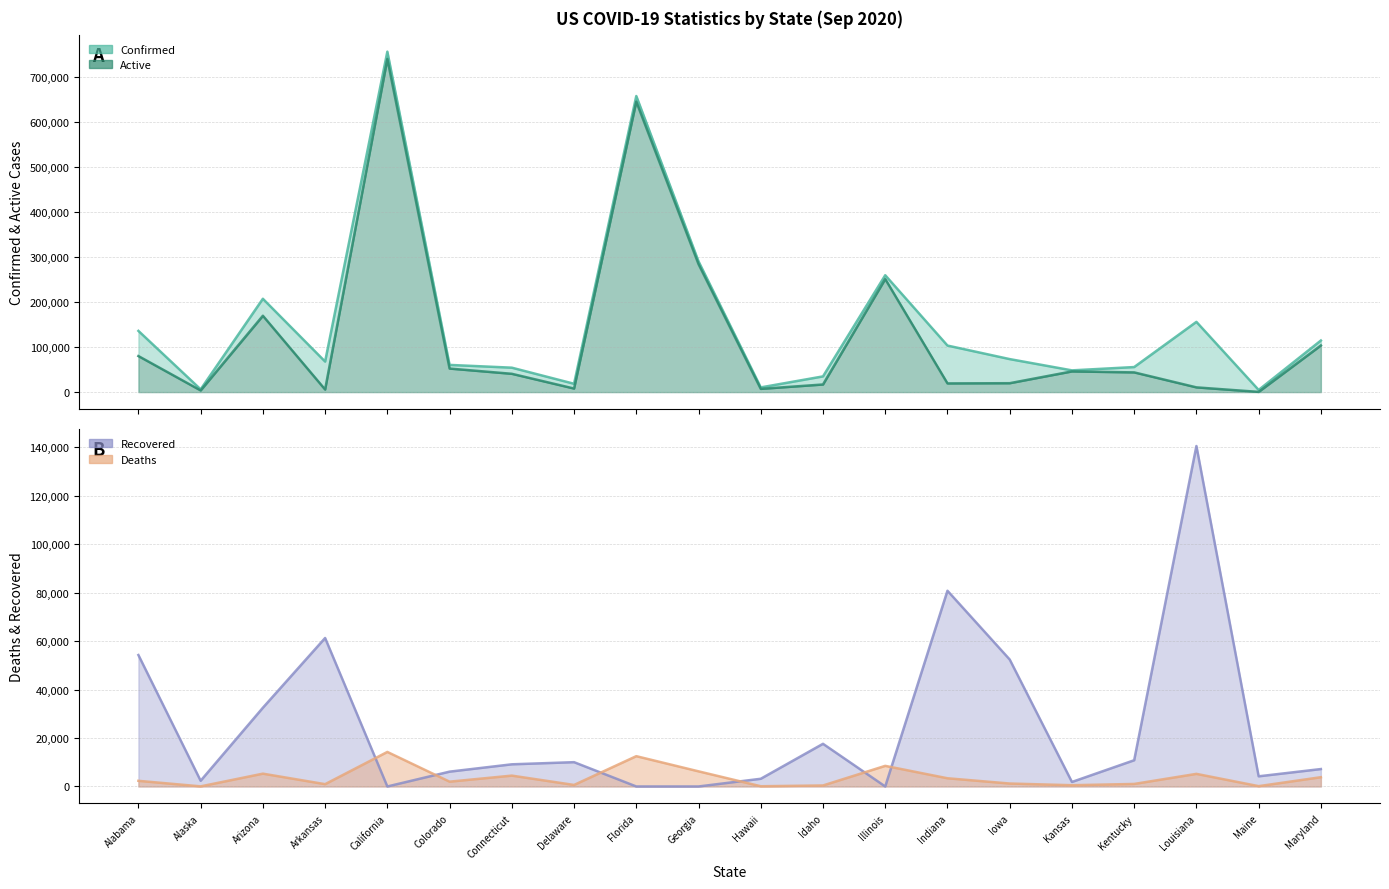

Is the value of Deaths at Kentucky greater than the value of Recovered at Arizona?

No